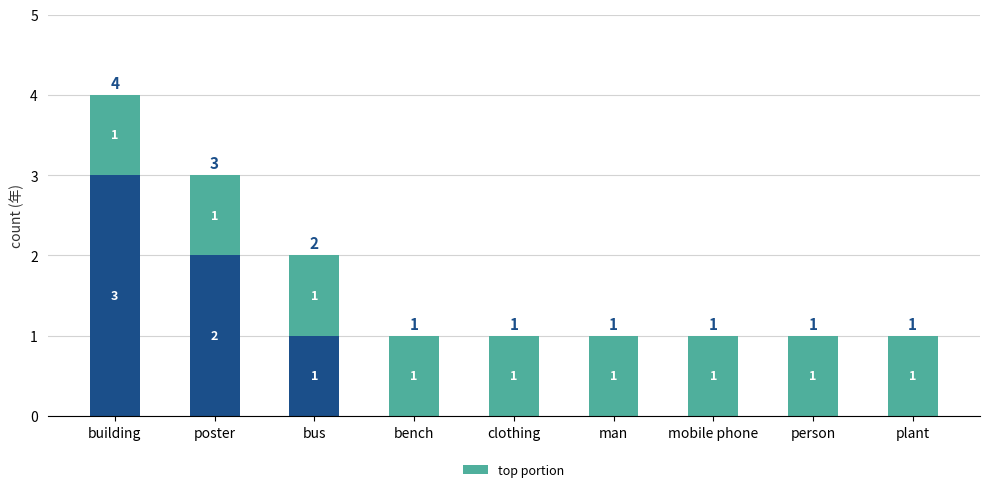

Are the bars grouped side by side (vs. stacked)?

No